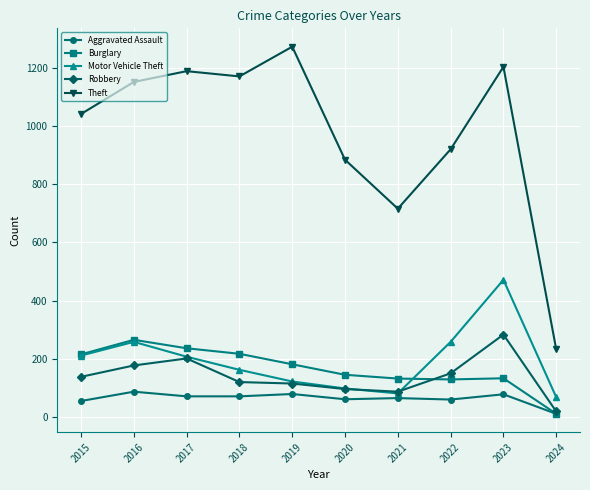

True or false: Motor Vehicle Theft and Theft cross at least once.

False